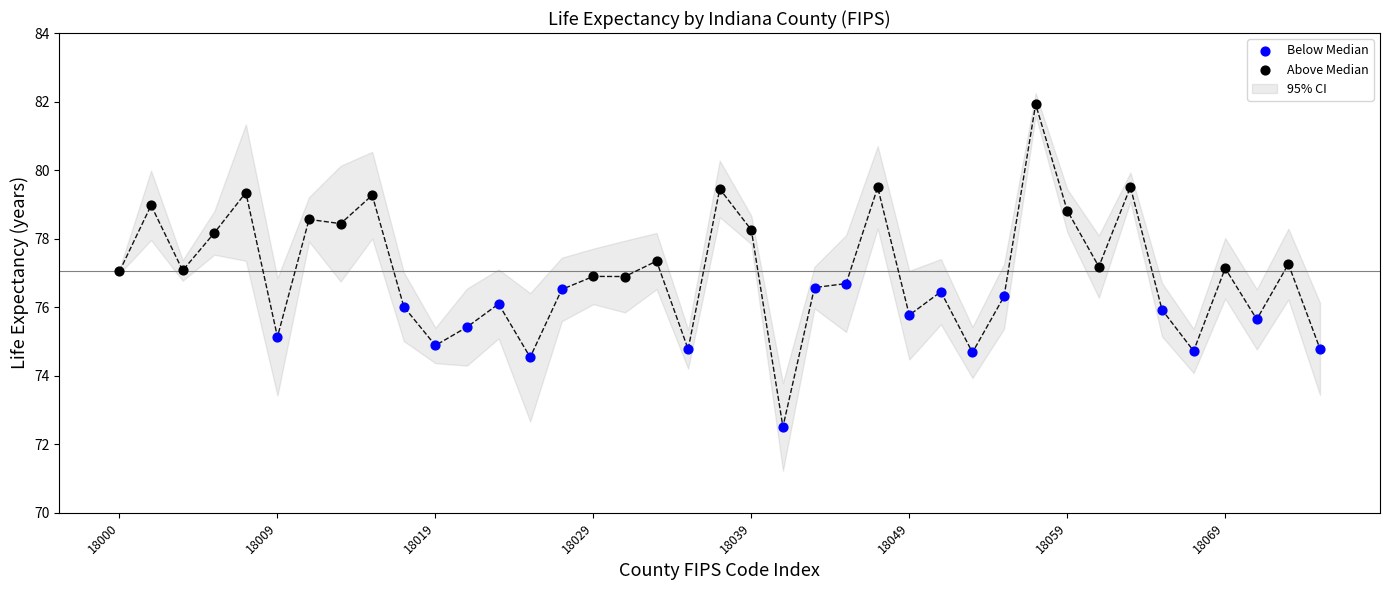

Which series contains the highest Y value?

Above Median